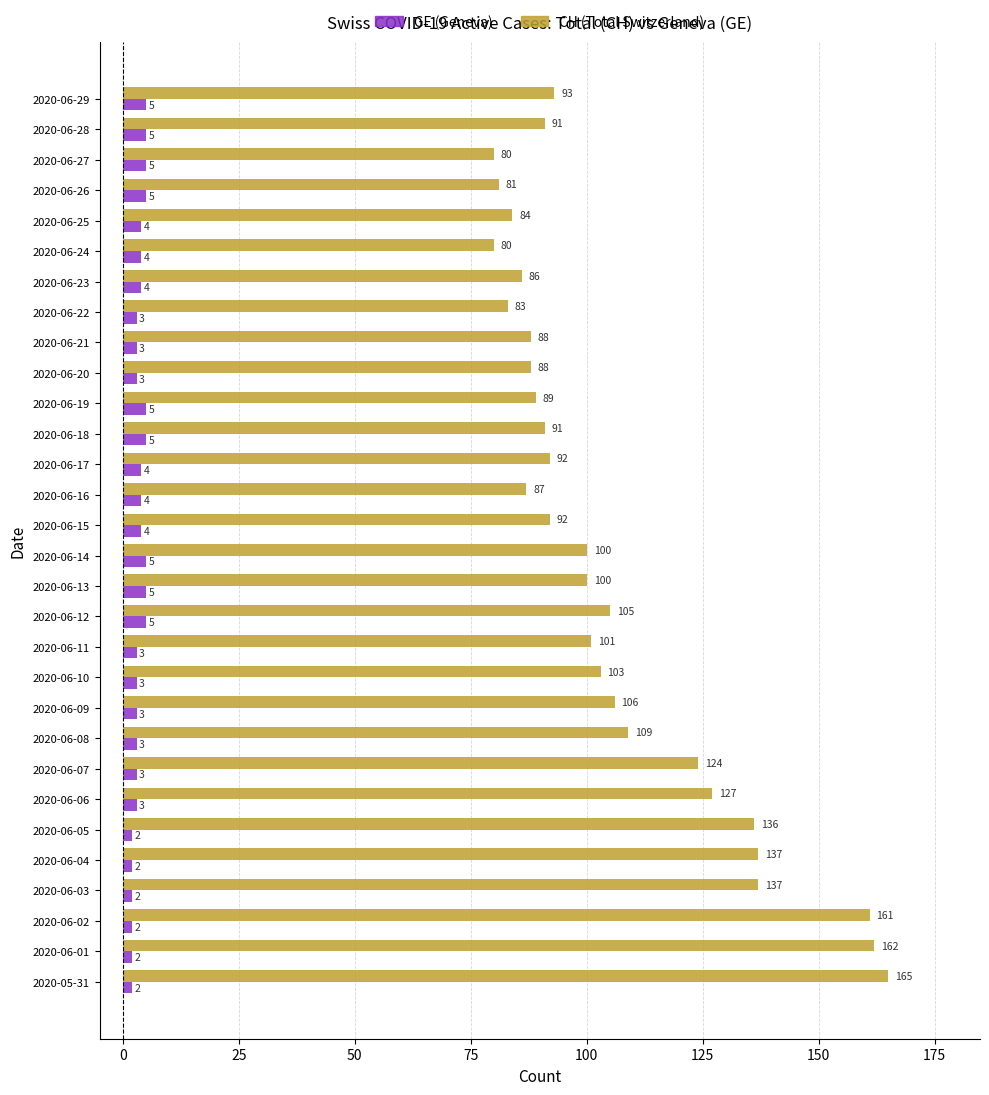

What is the maximum value for CH (Total Switzerland)?

165